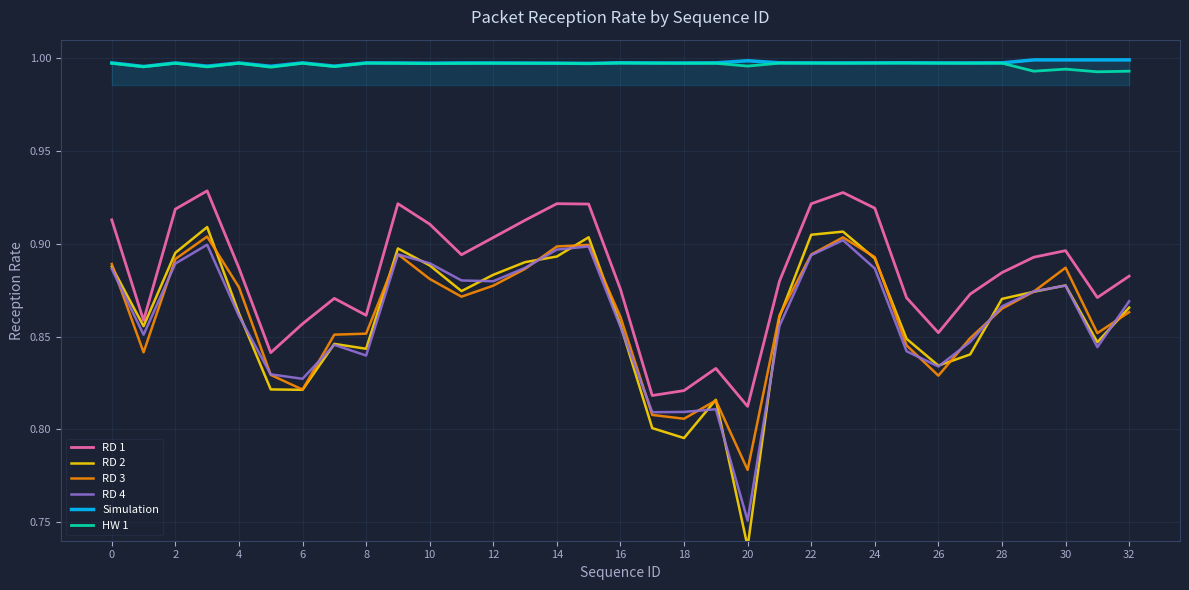

Which category has the lowest value across all series?

20